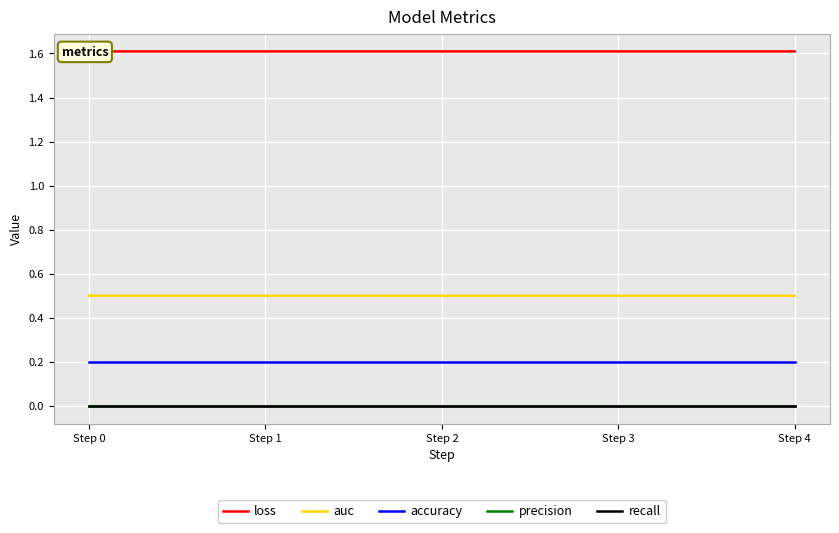

Does the chart display data point markers on the line(s)?

No